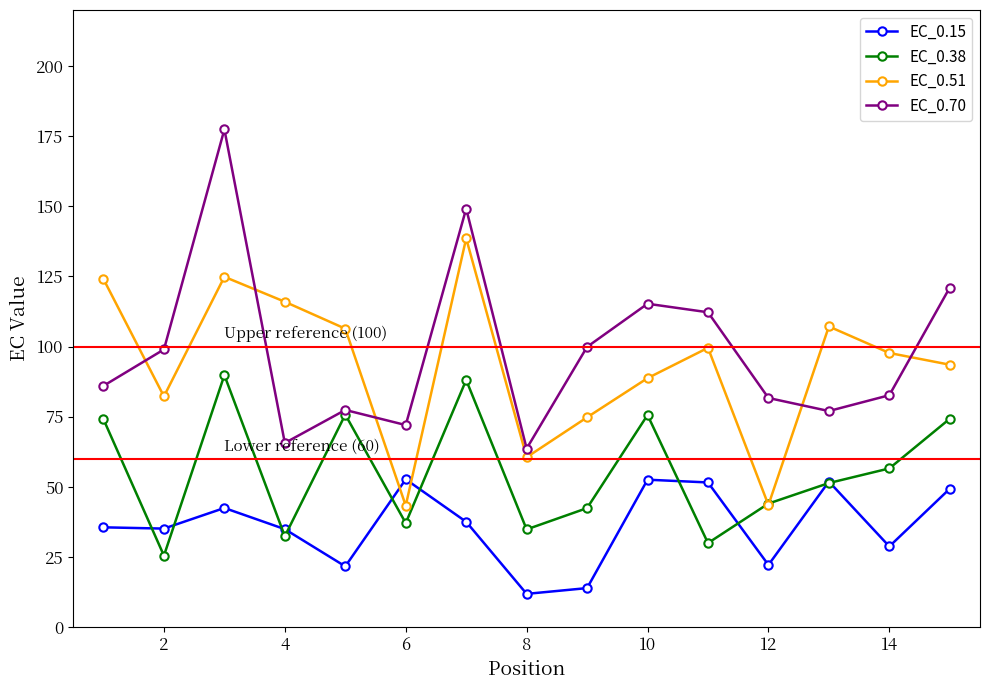

Which series has the widest spread of values?

EC_0.70